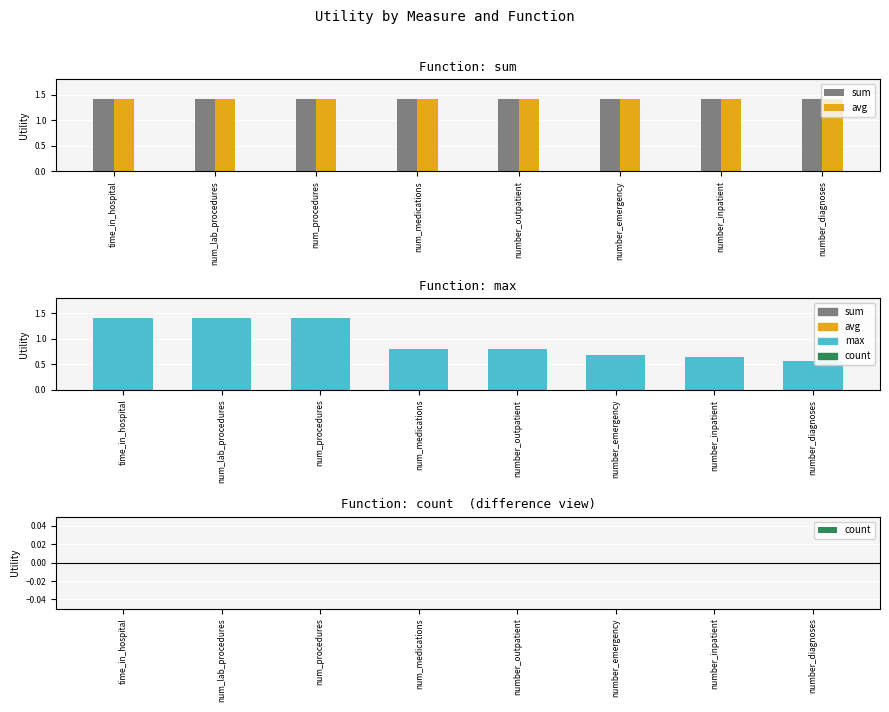

At which category is the sum across all series the highest?

time_in_hospital